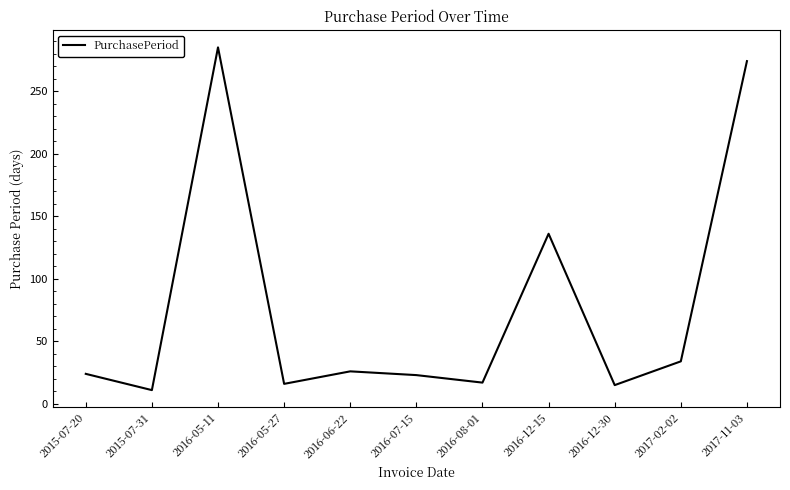

Is it true that the value at 2016-12-30 is 15?

True